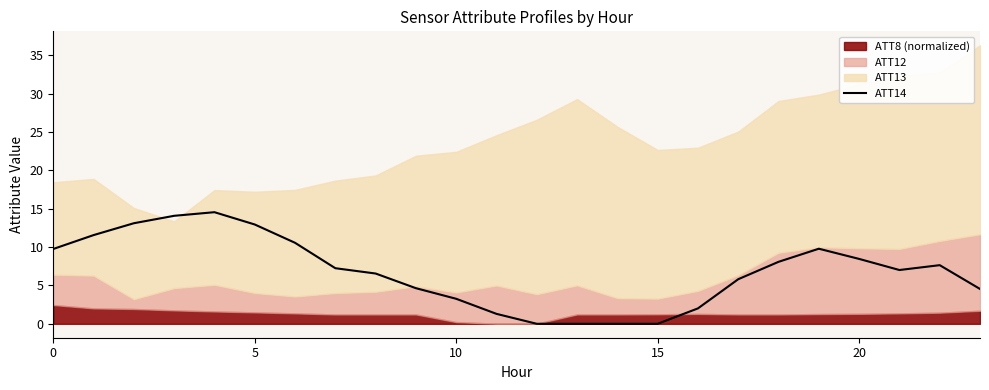

What is the ratio of the value at 9 to the value at 16?

2.3